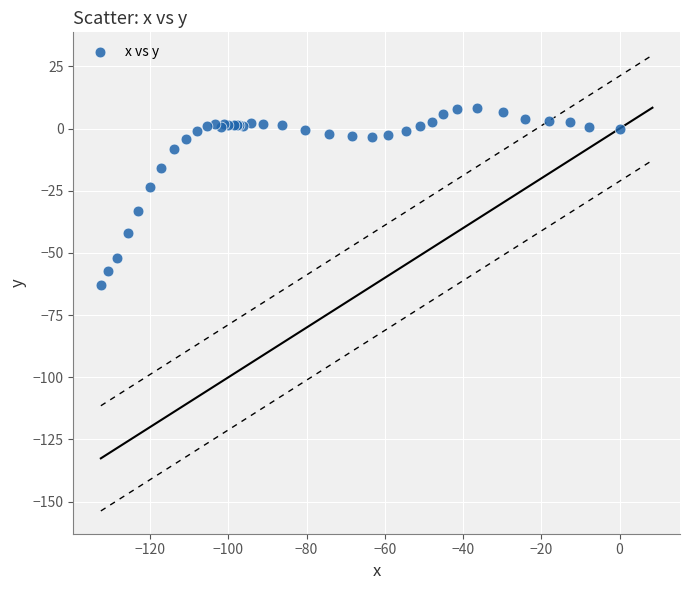

What Y value in the scatter plot is closest to -27?

-23.3